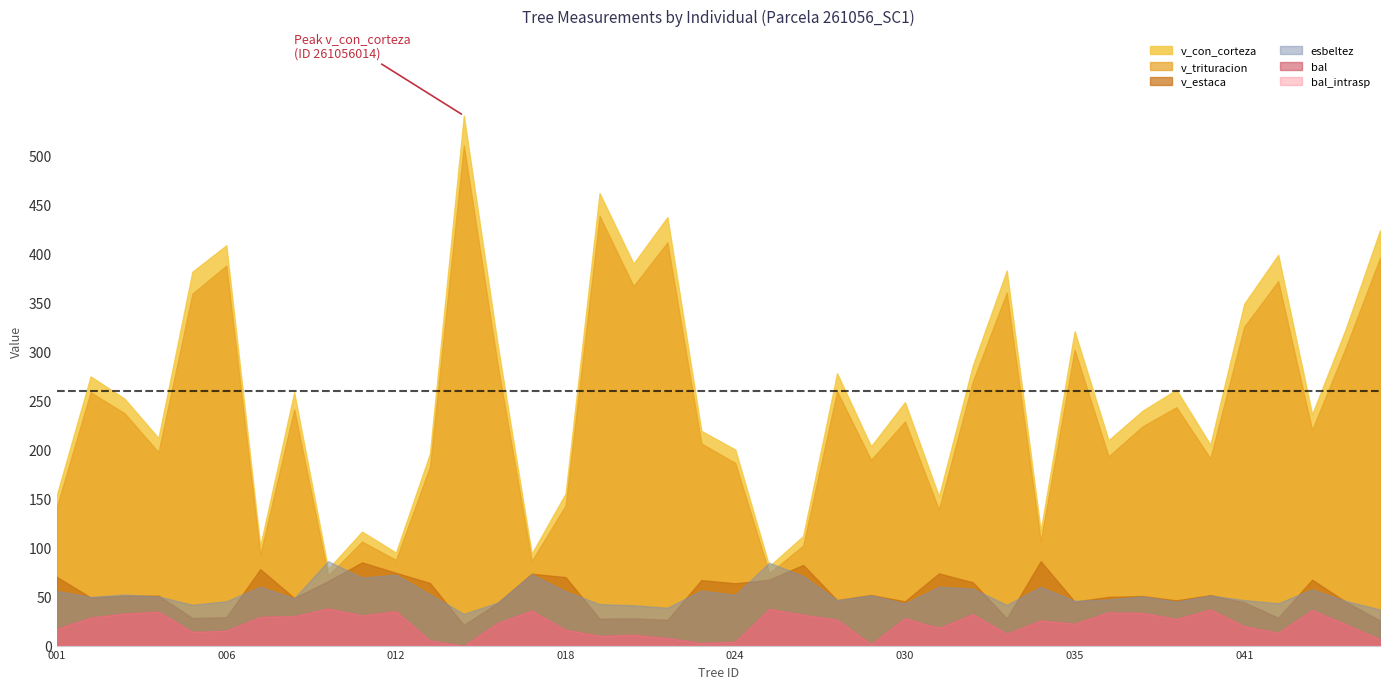

What is the sum of all esbeltez values?

2102.1